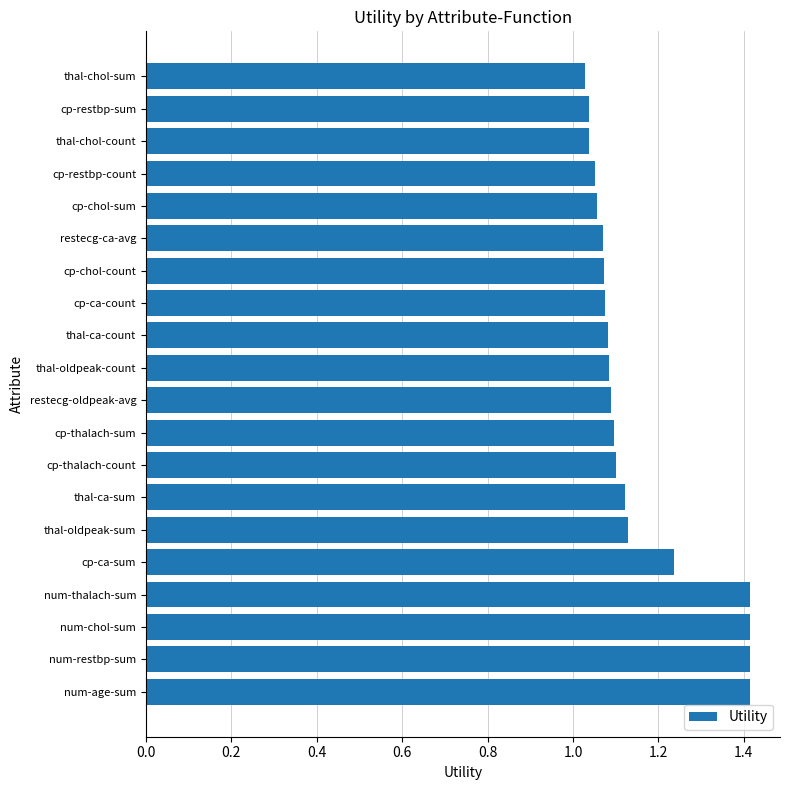

Is it true that the value at restecg-oldpeak-avg is 1.8?

False